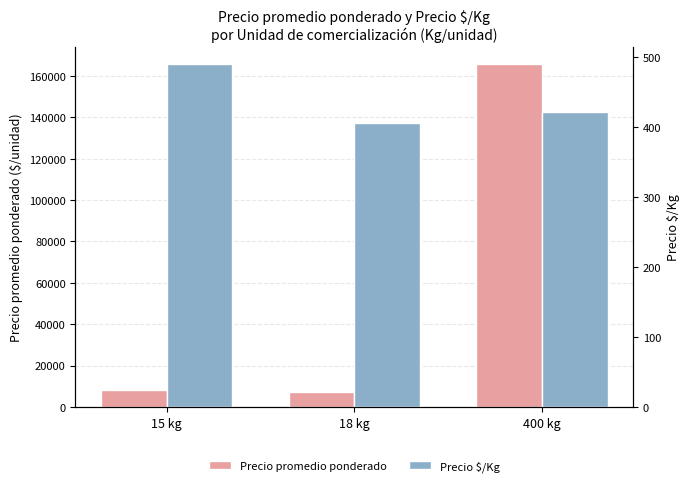

How many groups of bars are there?

3